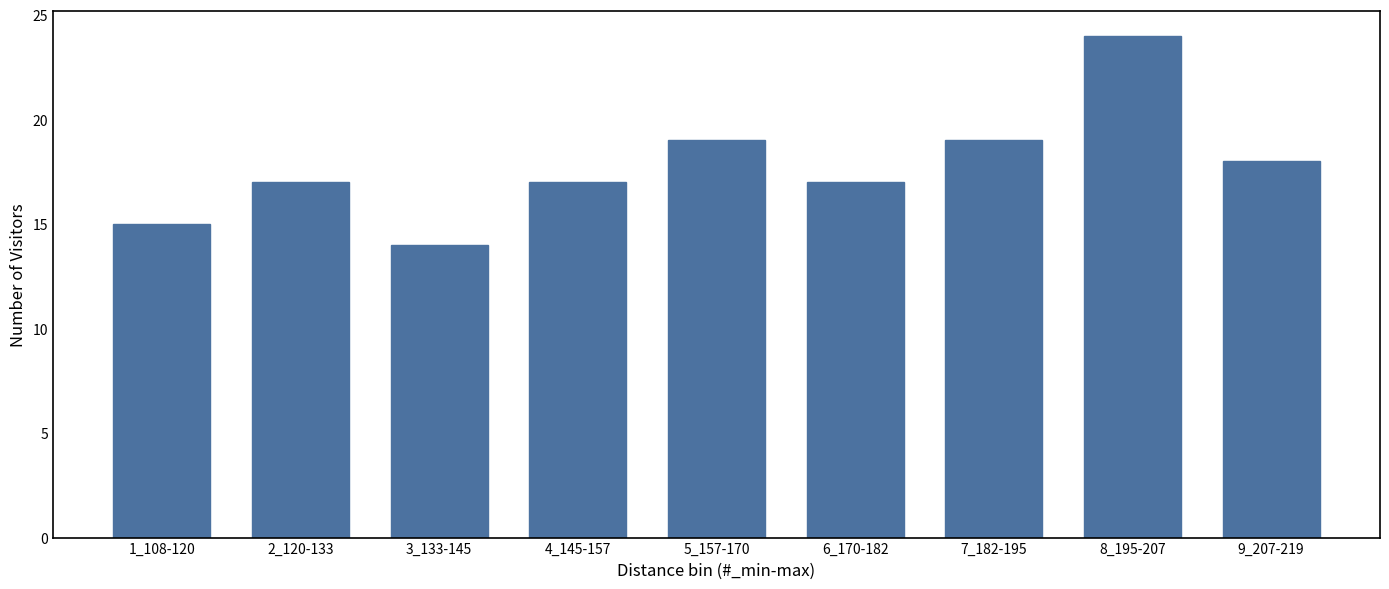

Reading right to left, extract all data points from this chart.

9_207-219=18	8_195-207=24	7_182-195=19	6_170-182=17	5_157-170=19	4_145-157=17	3_133-145=14	2_120-133=17	1_108-120=15